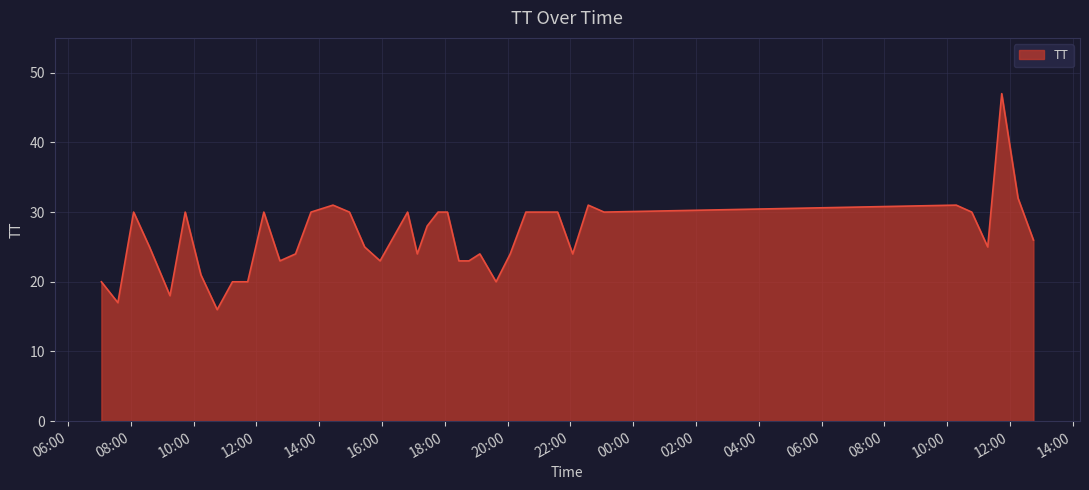

What is the greatest value displayed?

47